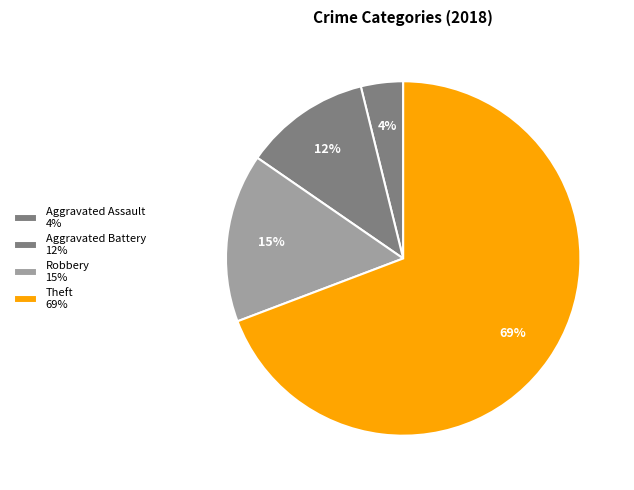

How many slices are in this pie chart?

4